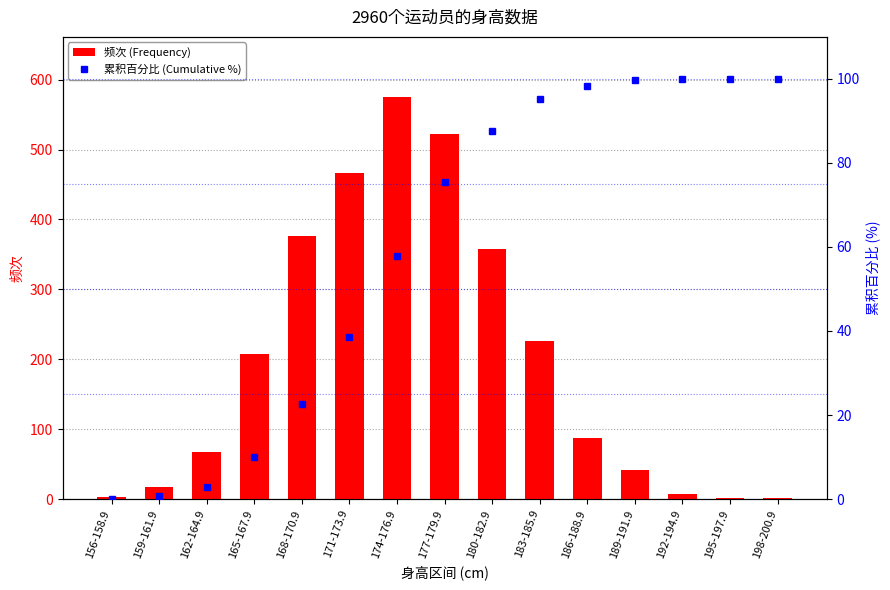

Rank the series by their average value, from lowest to highest.

累积百分比 (Cumulative %), 频次 (Frequency)